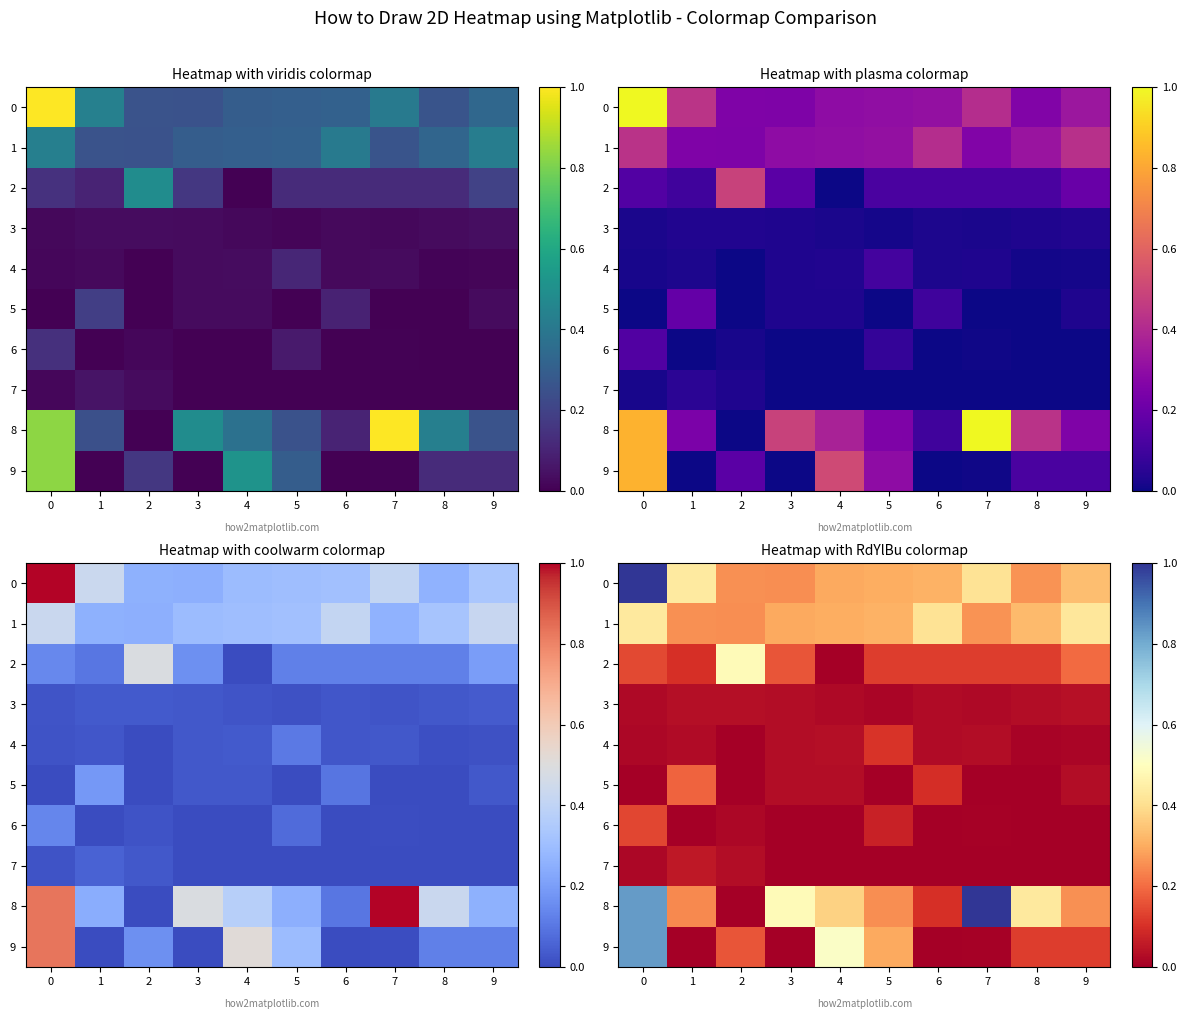

How many positive values does the 9 series have?

7